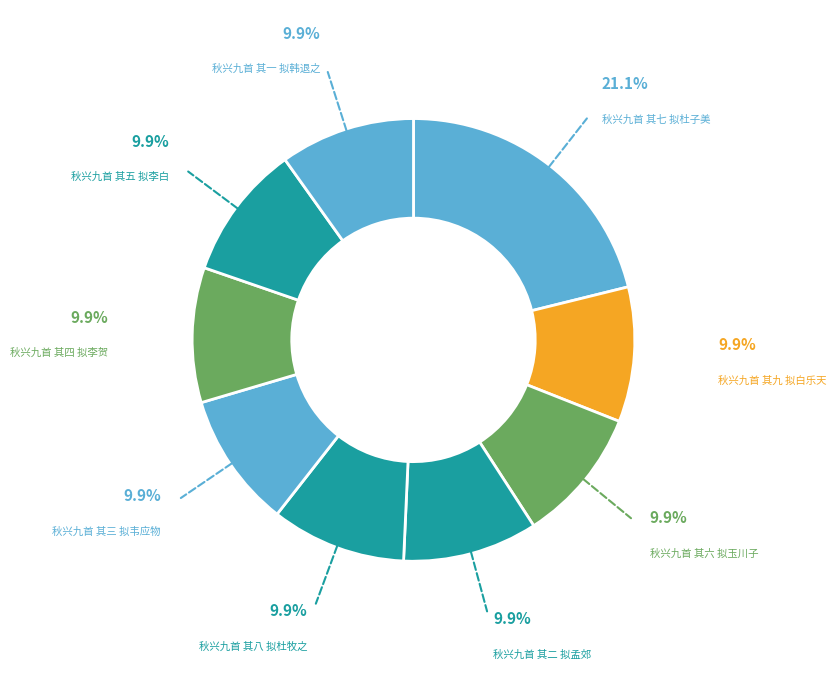

How many segments does this pie chart have?

9